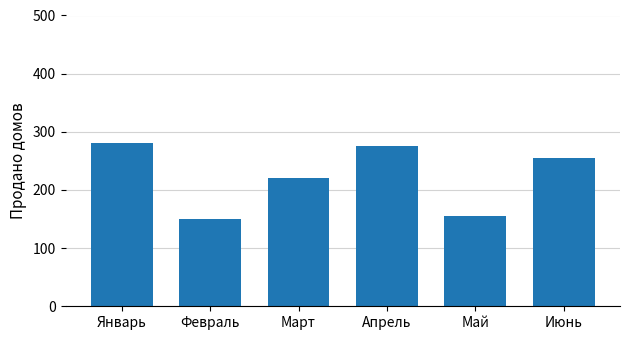

What is the greatest value displayed?

280